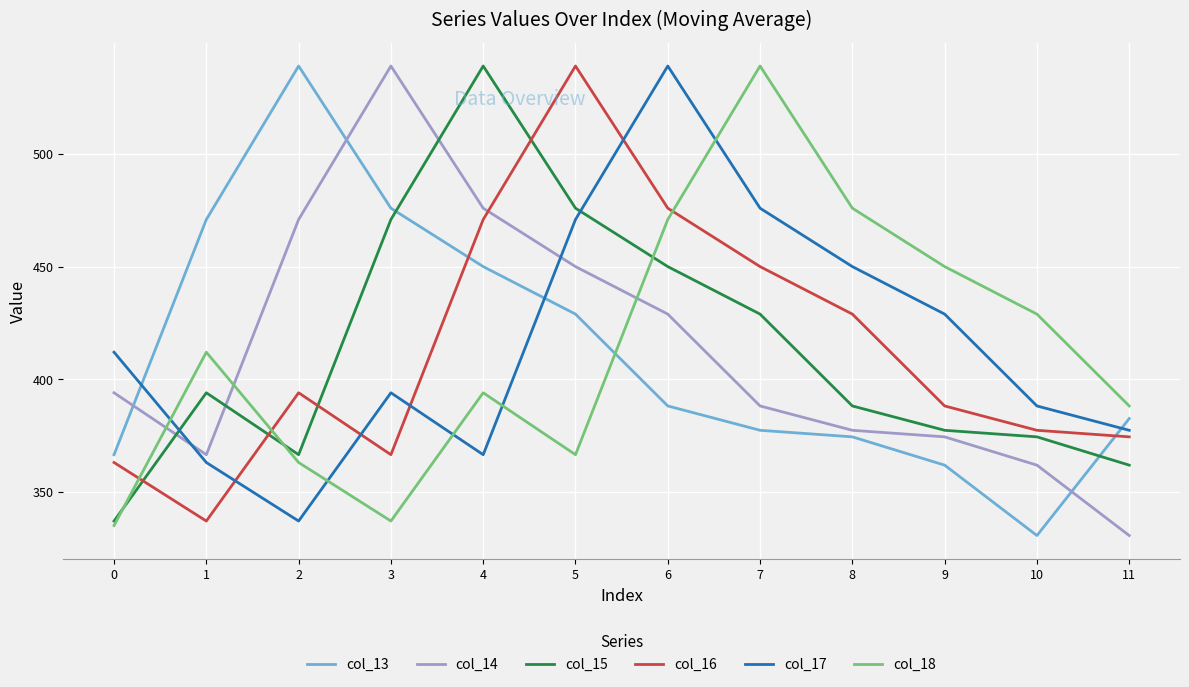

How many intersections are there between col_16 and col_13?

2